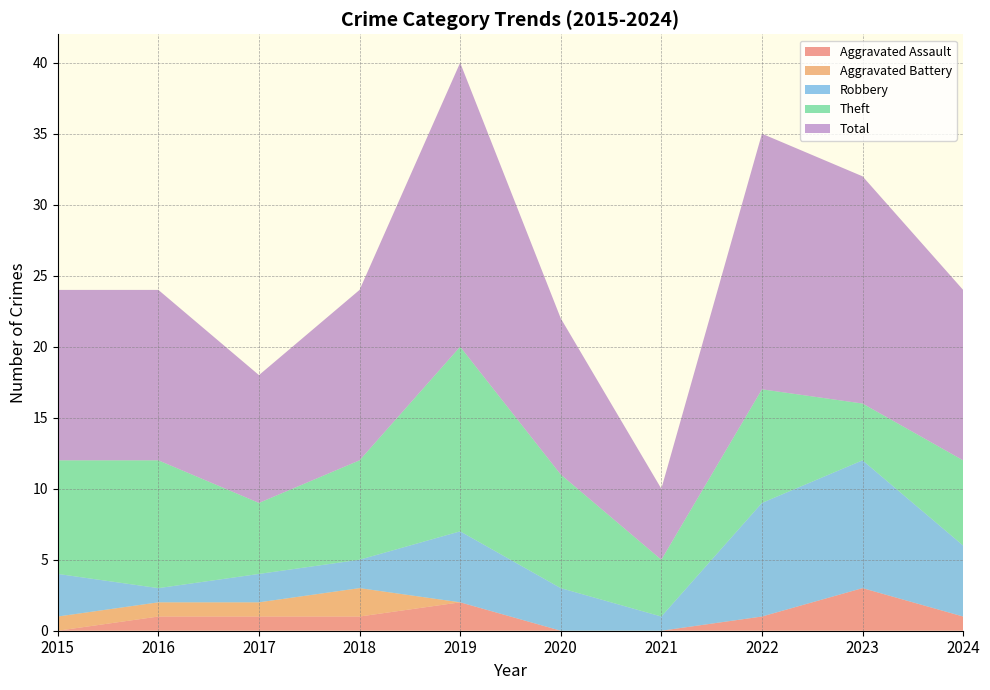

Reading left to right, extract all data points from this chart.

Aggravated Assault: 0	1	1	1	2	0	0	1	3	1
Aggravated Battery: 1	1	1	2	0	0	0	0	0	0
Robbery: 3	1	2	2	5	3	1	8	9	5
Theft: 8	9	5	7	13	8	4	8	4	6
Total: 12	12	9	12	20	11	5	18	16	12